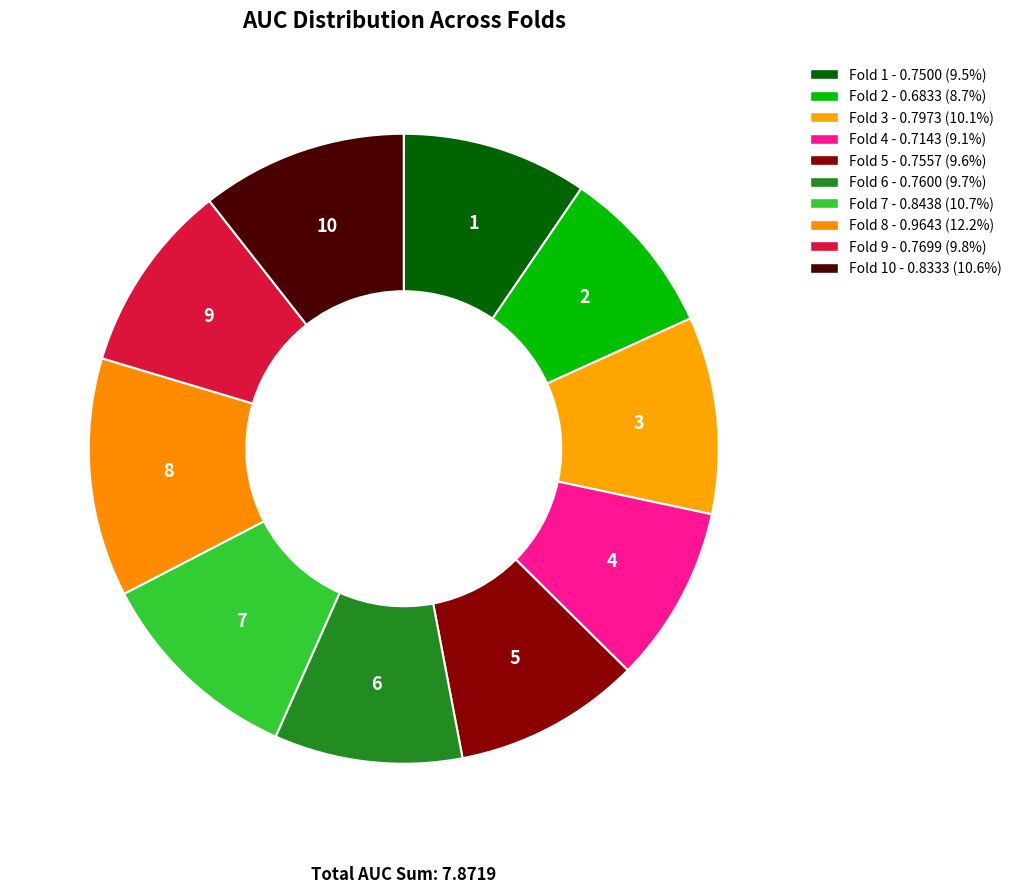

To the nearest percent, what is the difference between the largest and smallest slice percentages?

4%